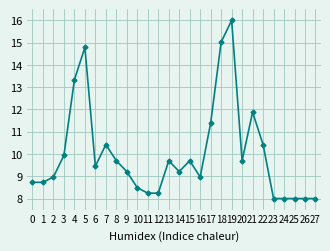

Count the number of categories in the chart.

28